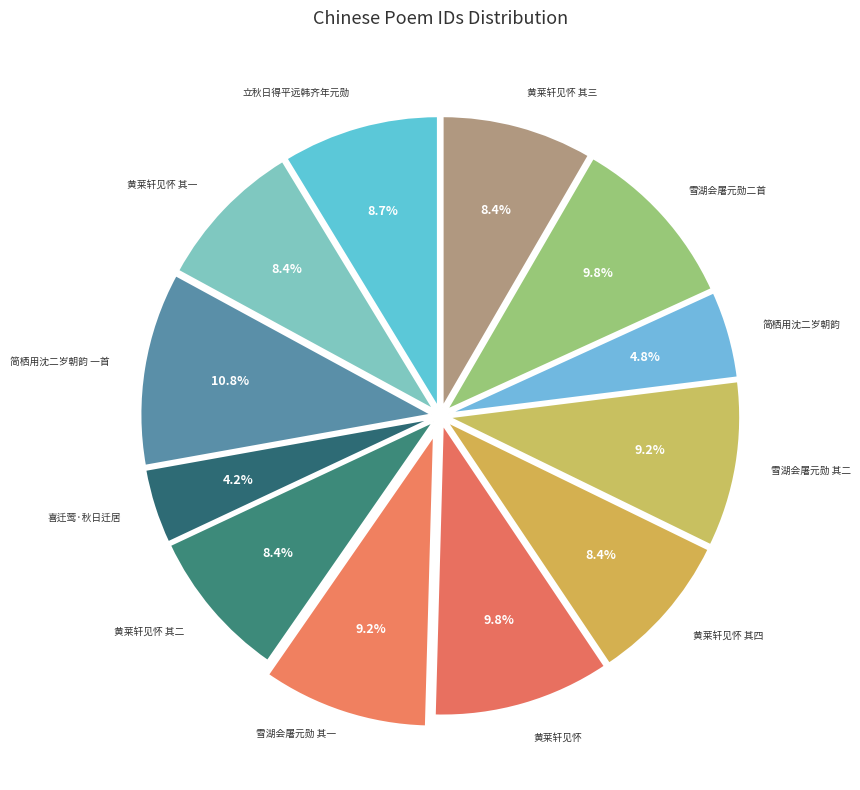

Count the number of slices in the pie.

12